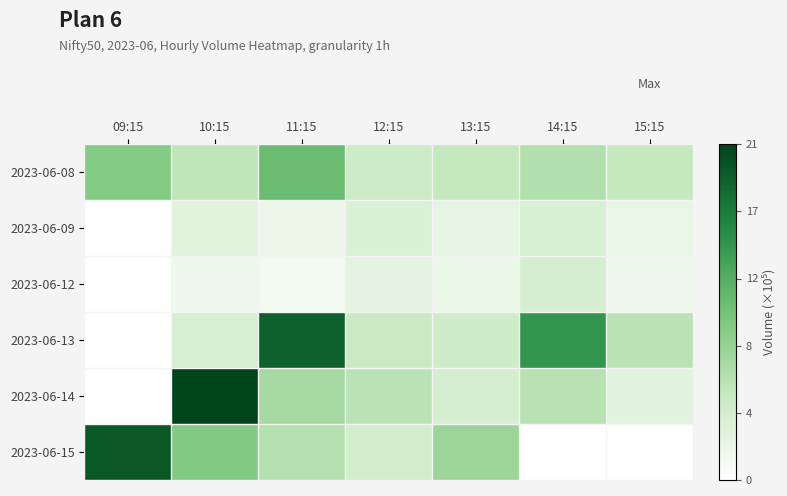

Reading left to right, transcribe all the data shown in this chart.

2023-06-08: 09:15=962912	10:15=585923	11:15=1136920	12:15=482686	13:15=550900	14:15=674659	15:15=528311
2023-06-09: 09:15=0	10:15=287154	11:15=177894	12:15=340186	13:15=240410	14:15=380677	15:15=220641
2023-06-12: 09:15=0	10:15=155150	11:15=118920	12:15=247504	13:15=184380	14:15=394691	15:15=165808
2023-06-13: 09:15=0	10:15=385774	11:15=1923712	12:15=500000	13:15=462722	14:15=1498264	15:15=618215
2023-06-14: 09:15=0	10:15=2143516	11:15=741337	12:15=624969	13:15=402510	14:15=634061	15:15=273584
2023-06-15: 09:15=1987731	10:15=973093	11:15=666875	12:15=438018	13:15=818333	14:15=0	15:15=0